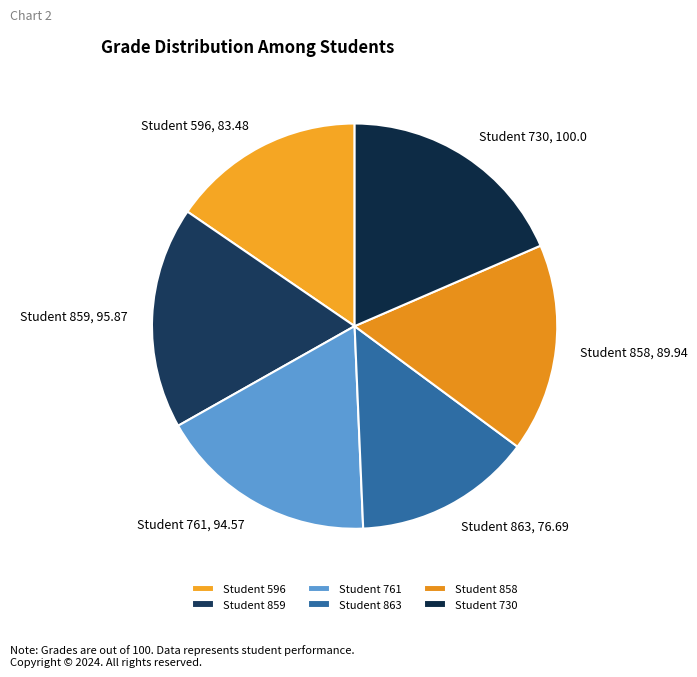

Do Student 596 and Student 858 together represent more than half of the pie?

No